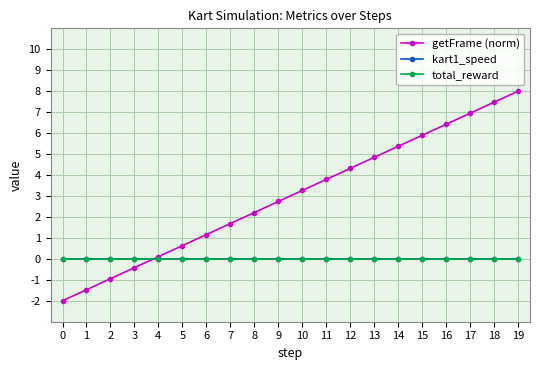

Is this an area chart (filled region under the line)?

No